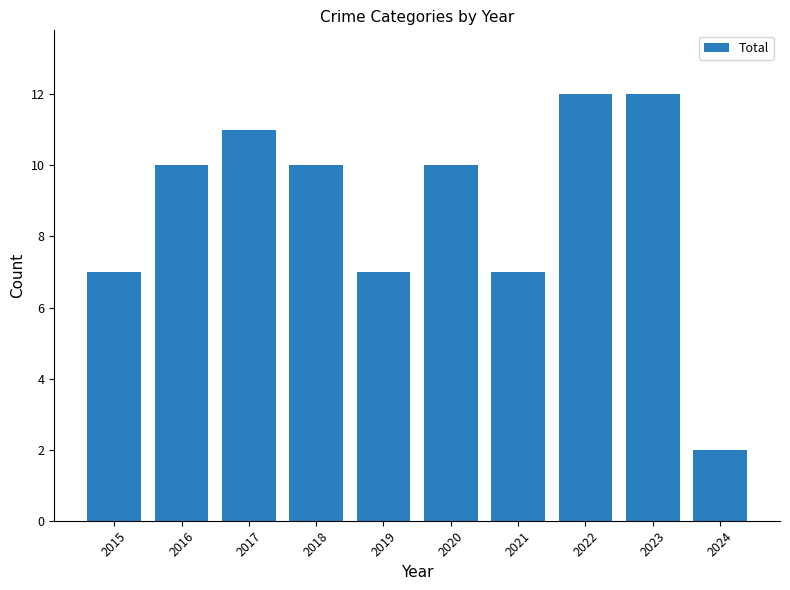

Does the chart contain stacked bars?

No